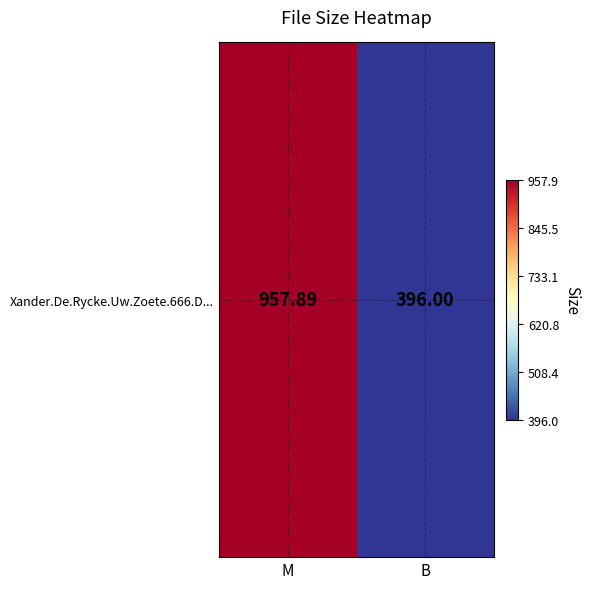

List the labels in order of value, largest first.

M, B